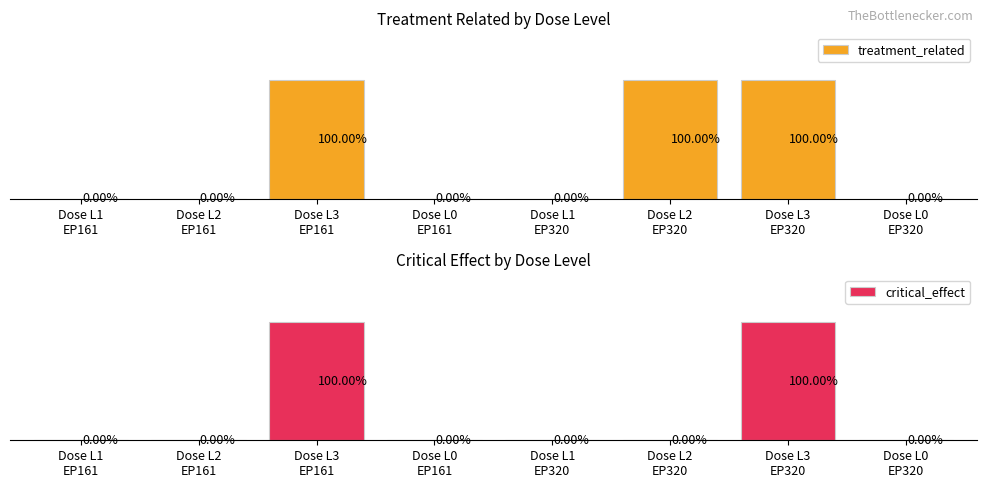

At which category is the sum across all series the highest?

Dose L3
EP161